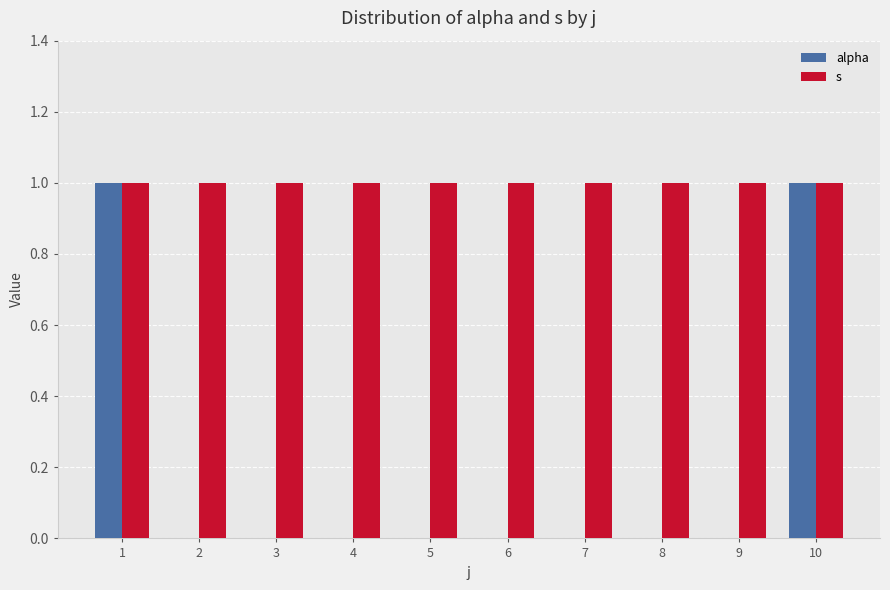

Which series changed the most between 1 and 9?

alpha